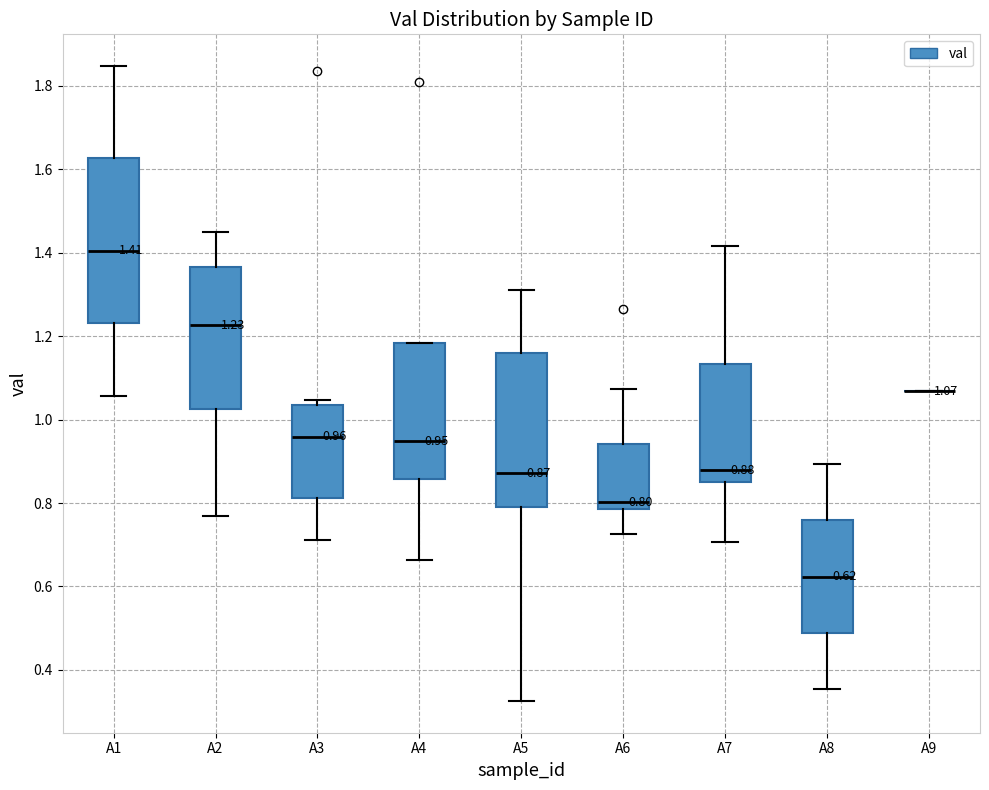

Which box is the tallest, from its lower edge to its upper edge?

A1